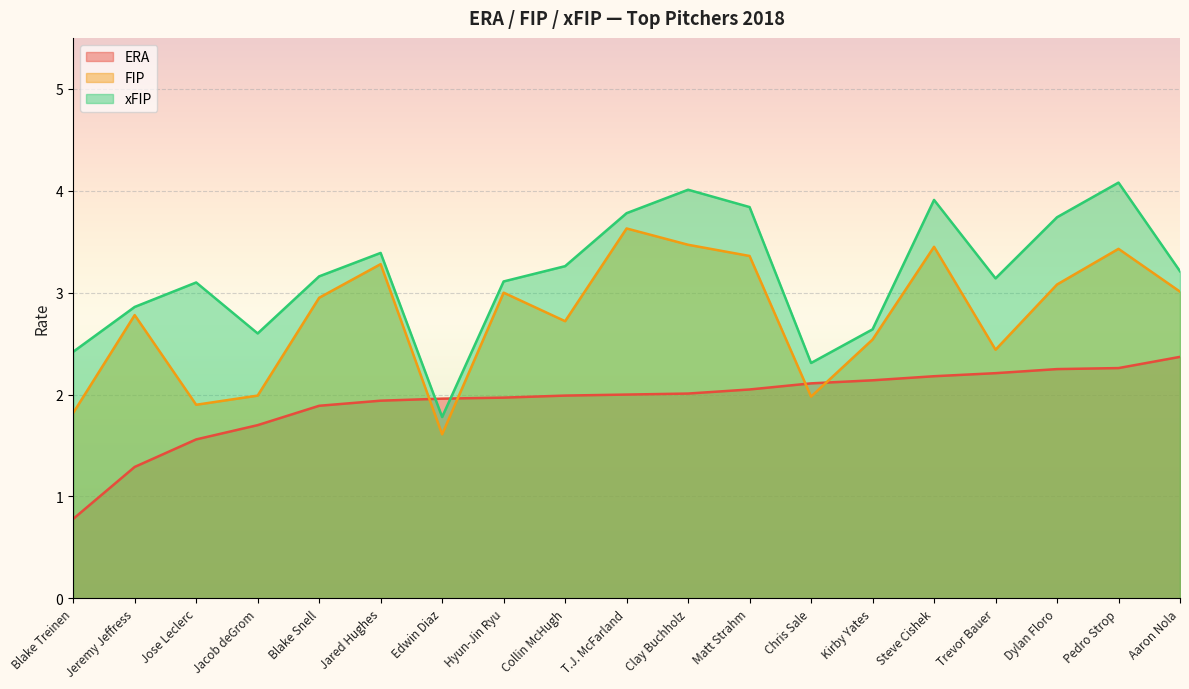

How many lines are shown in the chart?

3